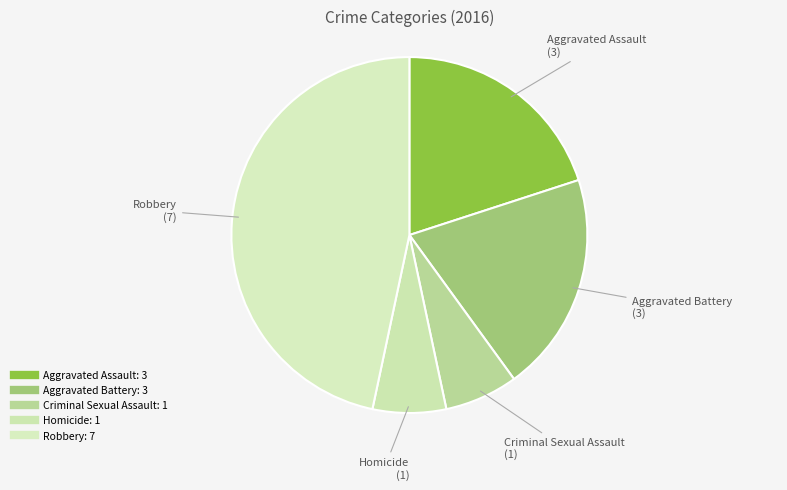

Count the number of slices in the pie.

5